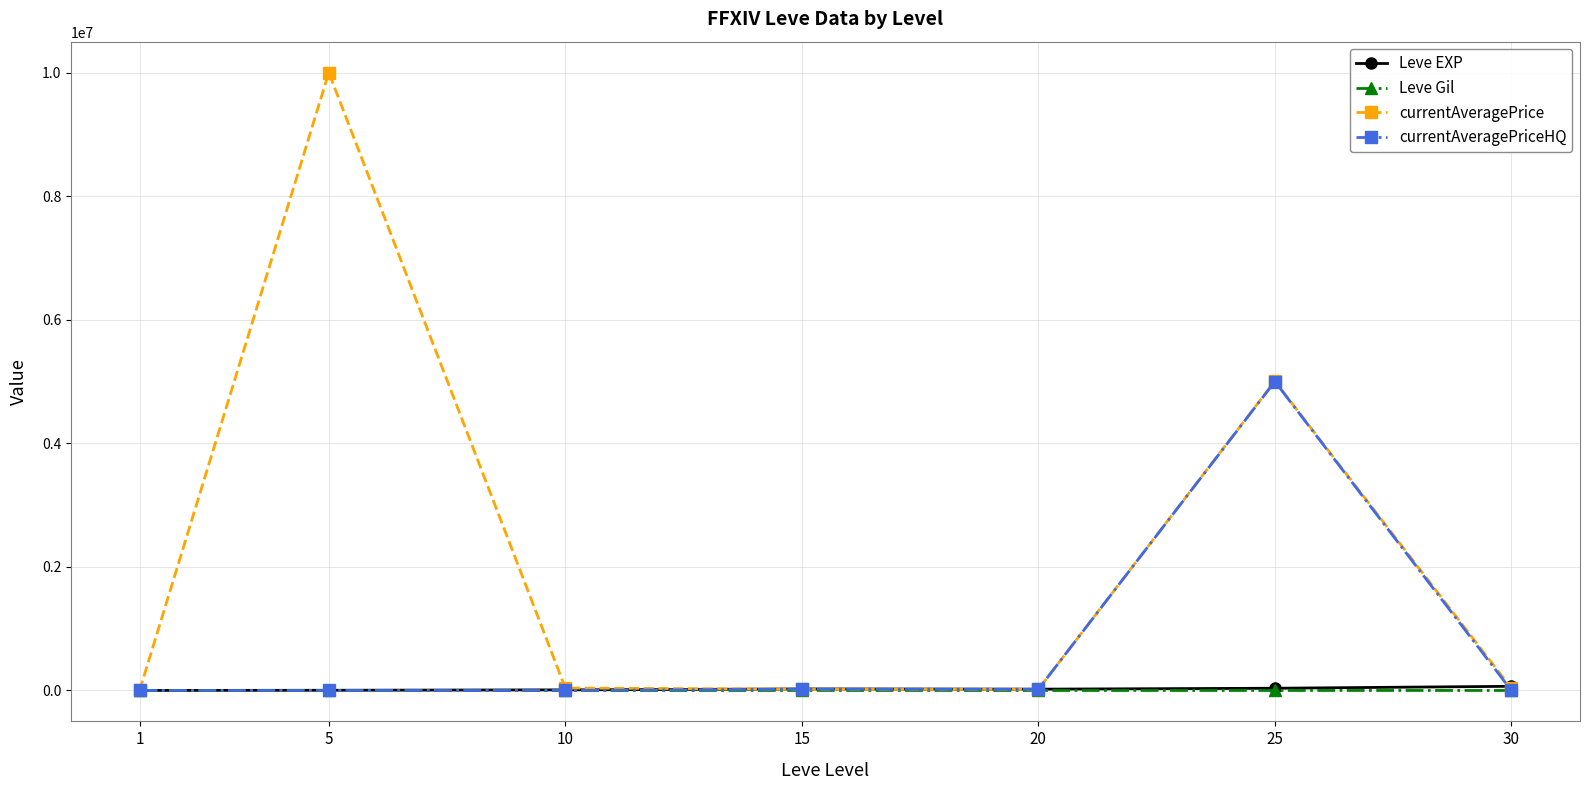

Between 5 and 15, which series saw the biggest shift?

currentAveragePrice